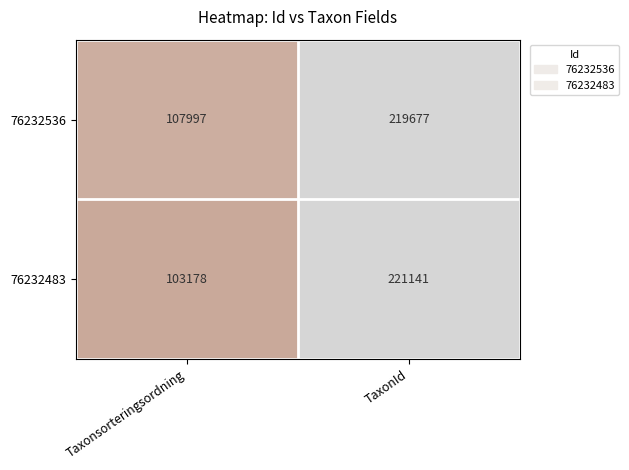

Rank the series at Taxonsorteringsordning from lowest to highest value.

76232483, 76232536